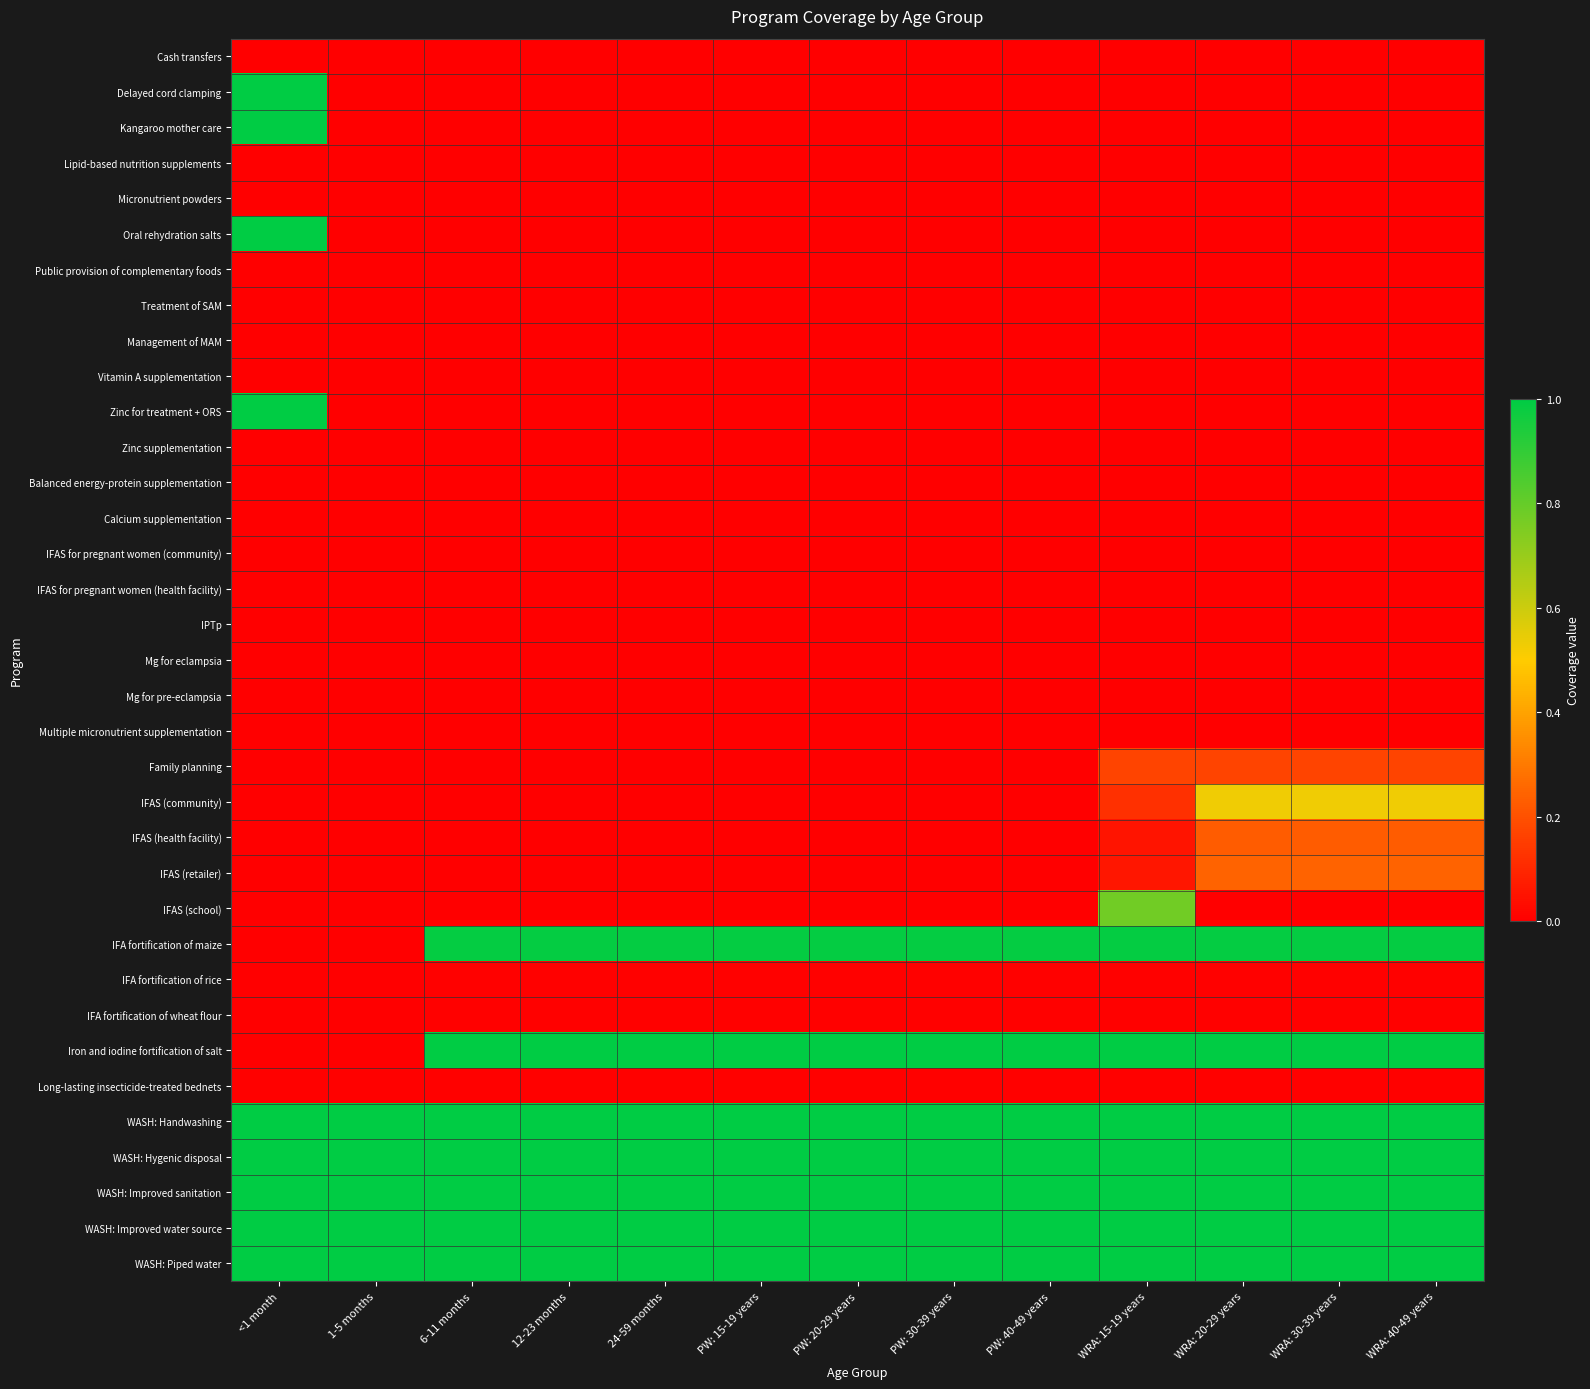

List the series in order of their peak value, highest first.

Oral rehydration salts, Zinc for treatment + ORS, Delayed cord clamping, Kangaroo mother care, Iron and iodine fortification of salt, WASH: Handwashing, WASH: Hygenic disposal, WASH: Improved sanitation, WASH: Improved water source, WASH: Piped water, IFA fortification of maize, IFAS (school), IFAS (community), IFAS (retailer), IFAS (health facility), Family planning, IFA fortification of rice, IFA fortification of wheat flour, Long-lasting insecticide-treated bednets, Cash transfers, Lipid-based nutrition supplements, Micronutrient powders, Public provision of complementary foods, Treatment of SAM, Management of MAM, Vitamin A supplementation, Zinc supplementation, Balanced energy-protein supplementation, Calcium supplementation, IFAS for pregnant women (community), IFAS for pregnant women (health facility), IPTp, Mg for eclampsia, Mg for pre-eclampsia, Multiple micronutrient supplementation